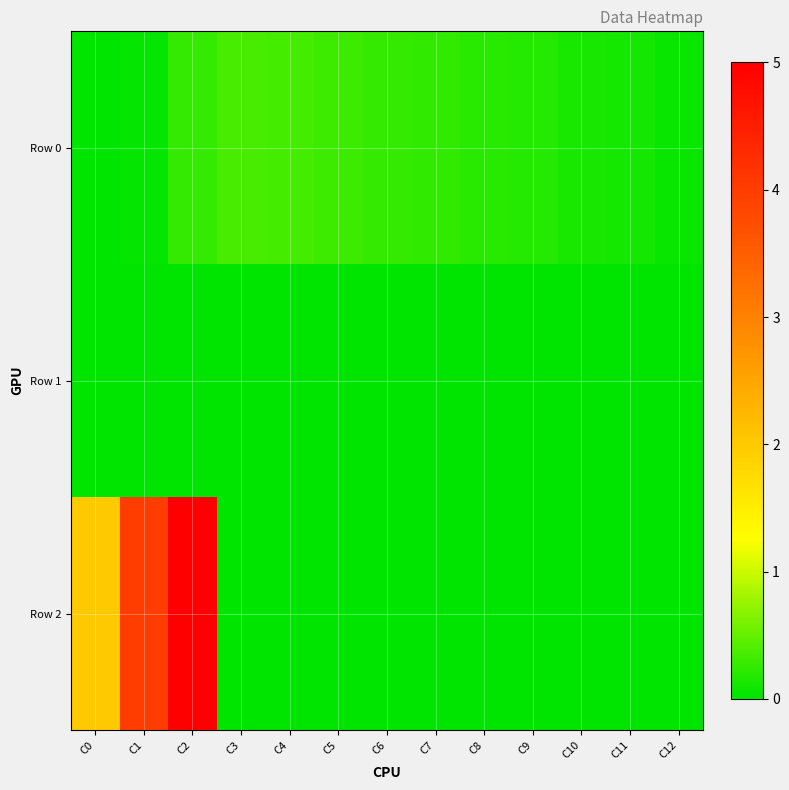

What is the spread (max minus min) of values at C7?

0.3